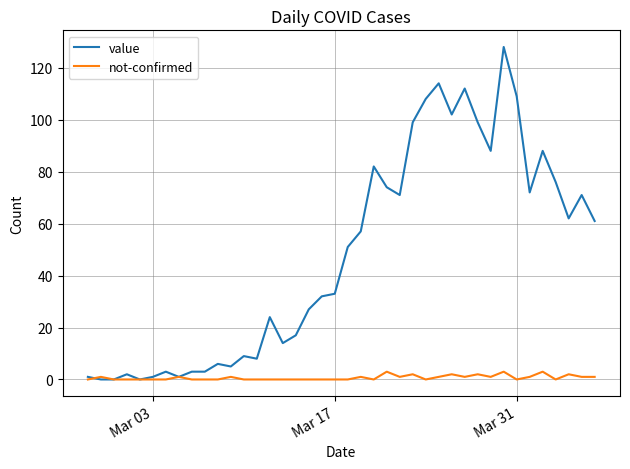

How many lines are shown in the chart?

2